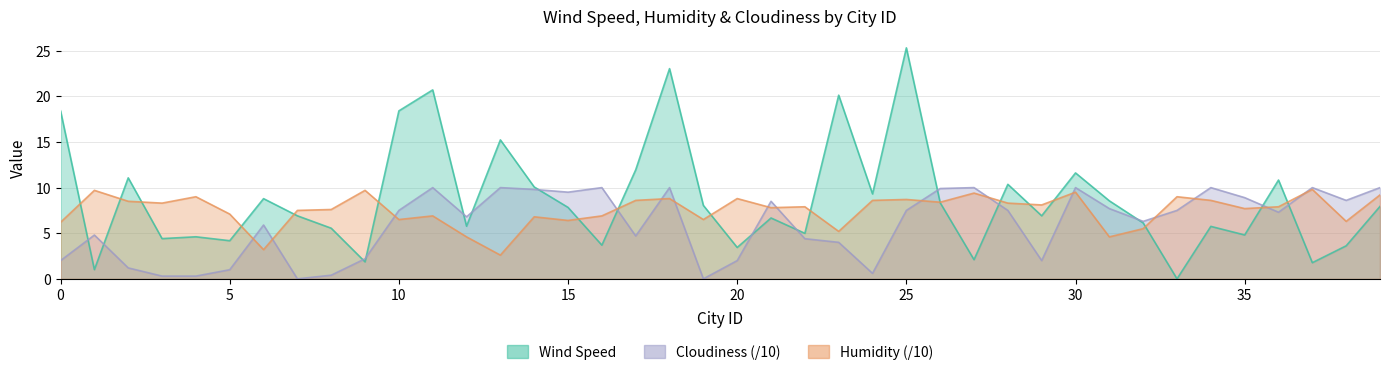

Where is the first local maximum for Cloudiness?

1